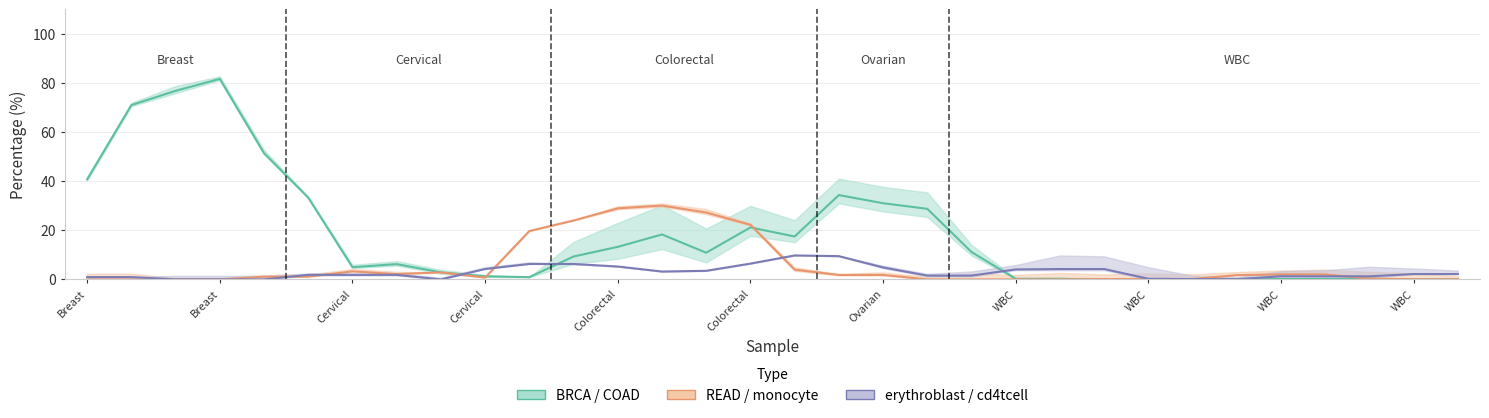

Where do COAD and cd4tcell first cross each other?

gDNA-Cervical-GC112877 and gDNA-Cervical-GC112878